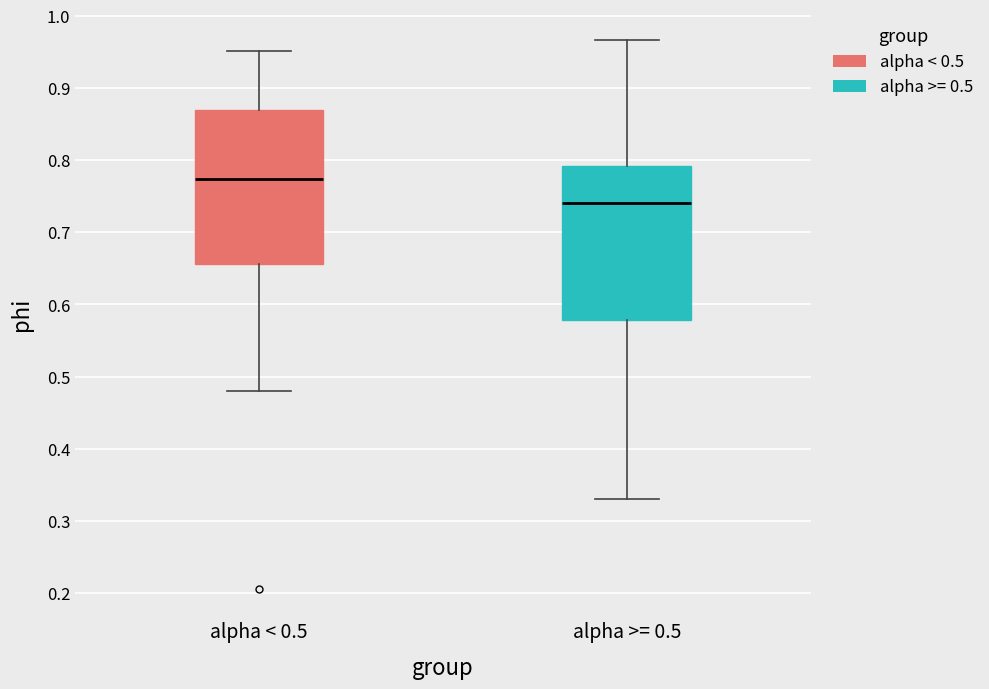

Reading left to right, transcribe this box plot: for each box, give where its median line is, the range the box spans, and where its two whiskers end, as read against the y-axis. The values are not printed on the chart, so give them approximately, as read against the axis.

alpha < 0.5: median 0.77, box 0.66 to 0.87, whiskers 0.48 to 0.95
alpha >= 0.5: median 0.74, box 0.58 to 0.79, whiskers 0.33 to 0.97